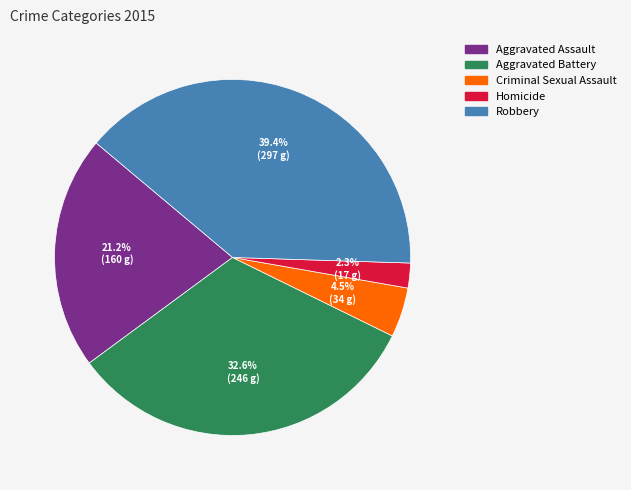

What is the total percentage of Homicide and Aggravated Assault?

23.5%